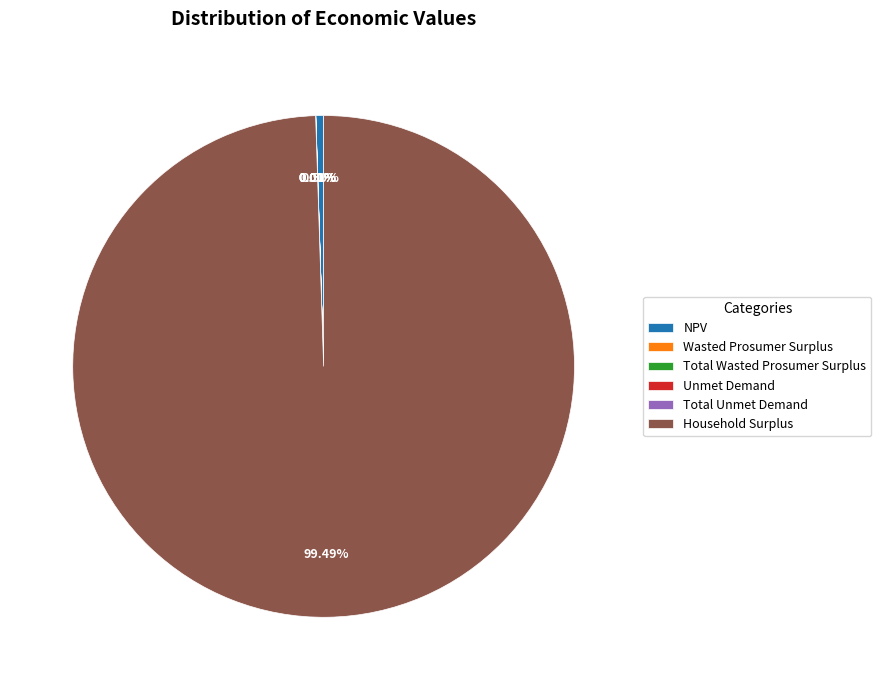

Which slice is the largest?

Household Surplus